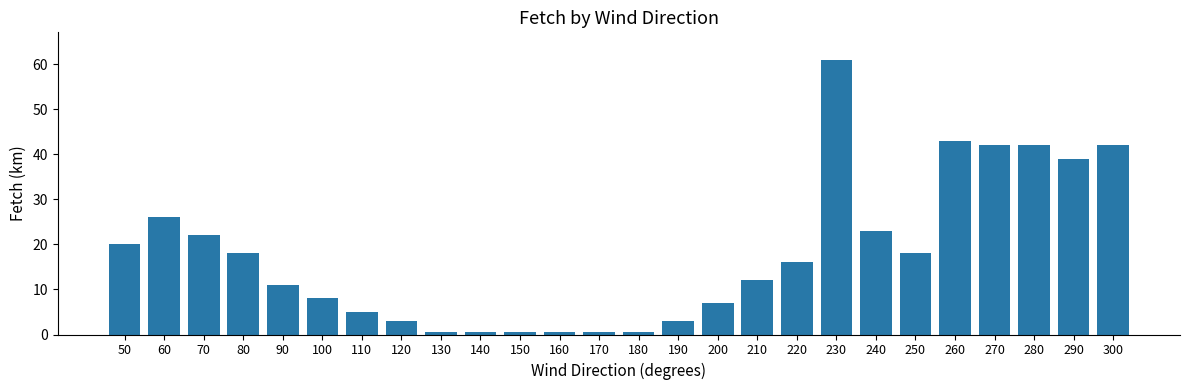

What is the minimum value shown in the chart?

0.5